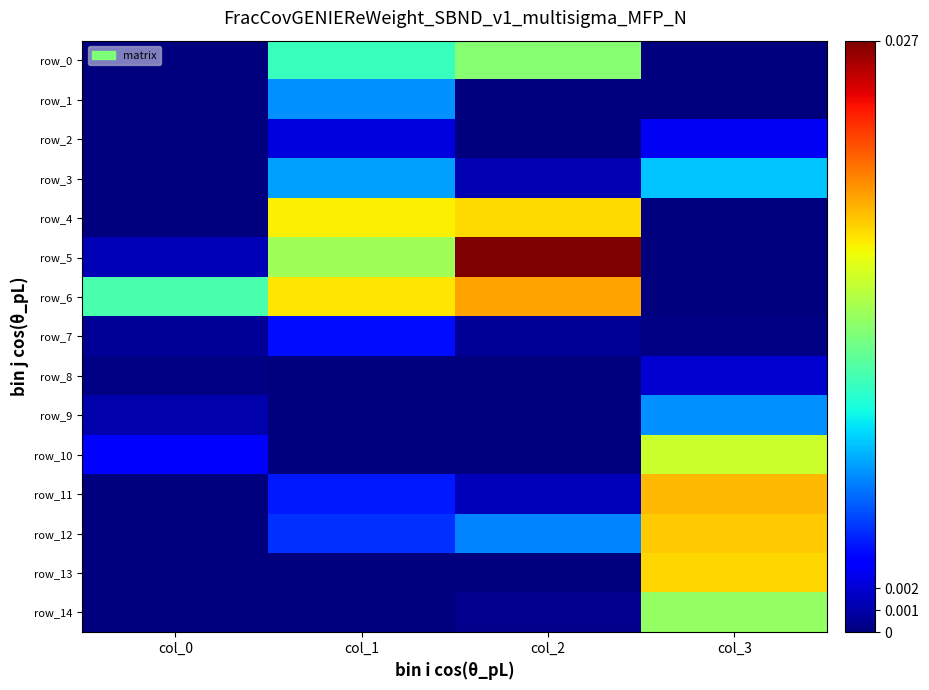

List the labels in order of row_11 value, smallest first.

col_0, col_2, col_1, col_3